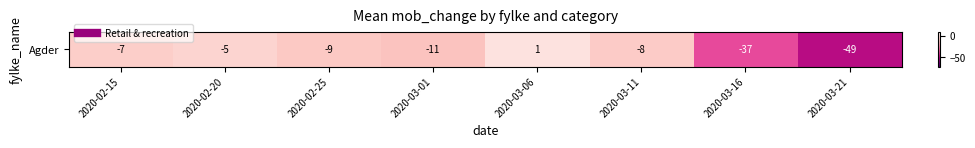

True or false: the data shows -16 at 2020-02-25.

False